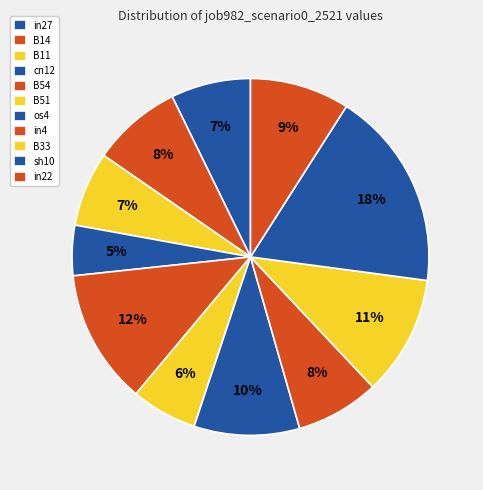

What is the change in value from os4 to B33?

+0.1